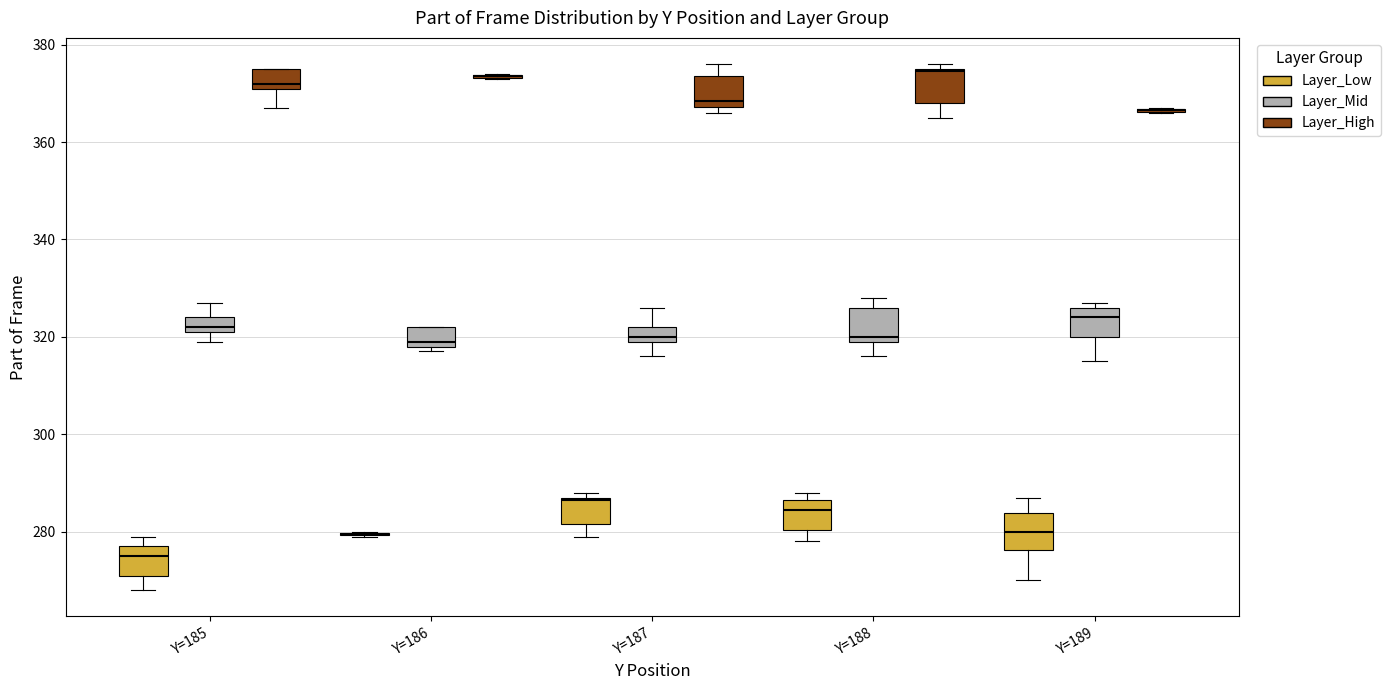

Reading left to right, read every box against the y-axis: the position of its median line, the range the box covers, and the ends of its whiskers. The values are not printed on the chart, so give them approximately, as read against the axis.

Y=185 (Layer_Low): median 276, box 272 to 278, whiskers 268 to 280
Y=185 (Layer_Mid): median 322 (just above the box's lower edge), box 322 to 324, whiskers 320 to 328
Y=185 (Layer_High): median 372 (just above the box's lower edge), box 372 to 376, whiskers 368 to 376
Y=186 (Layer_Low): box collapsed to a line at 280, whiskers 280 to 280
Y=186 (Layer_Mid): median 320, box 318 to 322, whiskers 318 (just below the box's lower edge) to 322
Y=186 (Layer_High): box collapsed to a line at 374, whiskers 374 to 374
Y=187 (Layer_Low): median 286, box 282 to 288, whiskers 280 to 288 (just above the box's upper edge)
Y=187 (Layer_Mid): median 320 (just above the box's lower edge), box 320 to 322, whiskers 316 to 326
Y=187 (Layer_High): median 368 (just above the box's lower edge), box 368 to 374, whiskers 366 to 376
Y=188 (Layer_Low): median 284, box 280 to 286, whiskers 278 to 288
Y=188 (Layer_Mid): median 320 (just above the box's lower edge), box 320 to 326, whiskers 316 to 328
Y=188 (Layer_High): median 374, box 368 to 376, whiskers 366 to 376 (just above the box's upper edge)
Y=189 (Layer_Low): median 280, box 276 to 284, whiskers 270 to 288
Y=189 (Layer_Mid): median 324, box 320 to 326, whiskers 316 to 328
Y=189 (Layer_High): box collapsed to a line at 366, whiskers 366 to 368